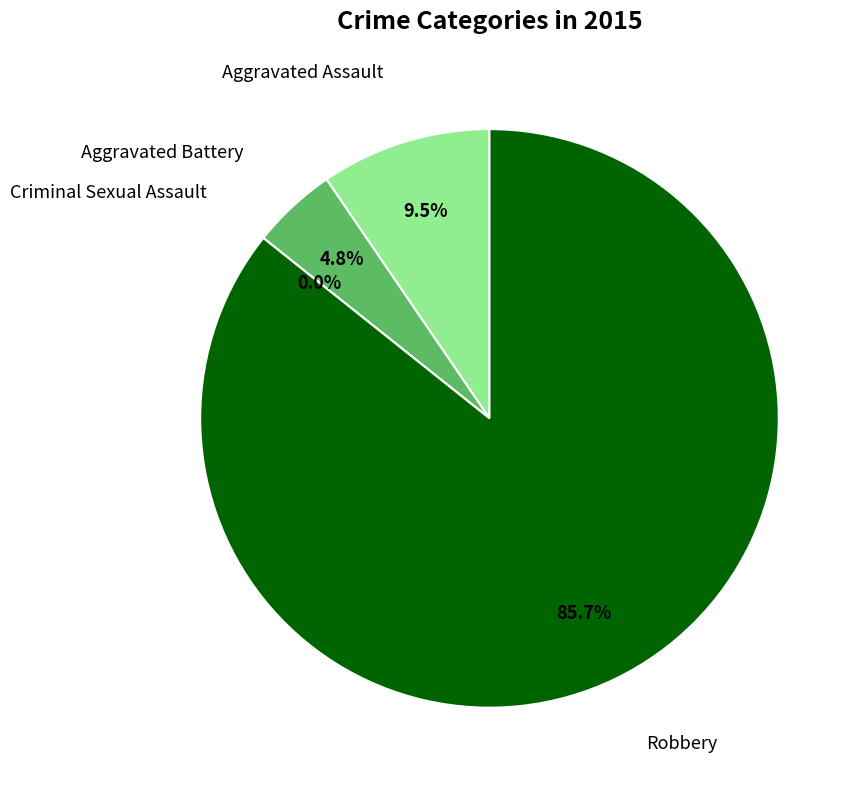

To the nearest percent, what is the average slice percentage?

25%